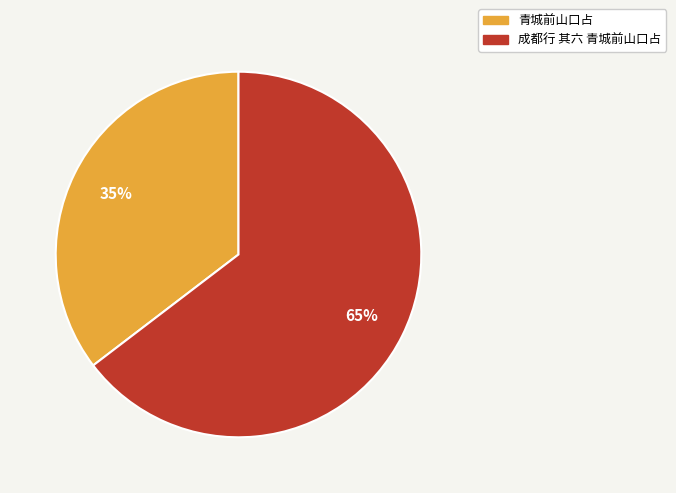

Do 青城前山口占 and 成都行 其六 青城前山口占 together represent more than half of the pie?

Yes